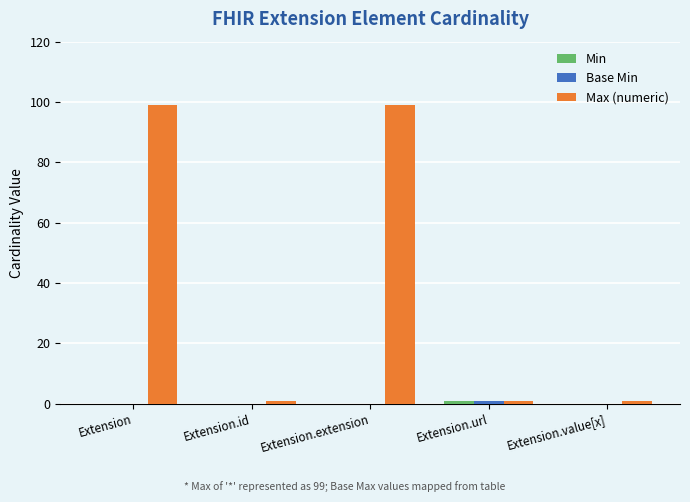

How many groups of bars are there?

5